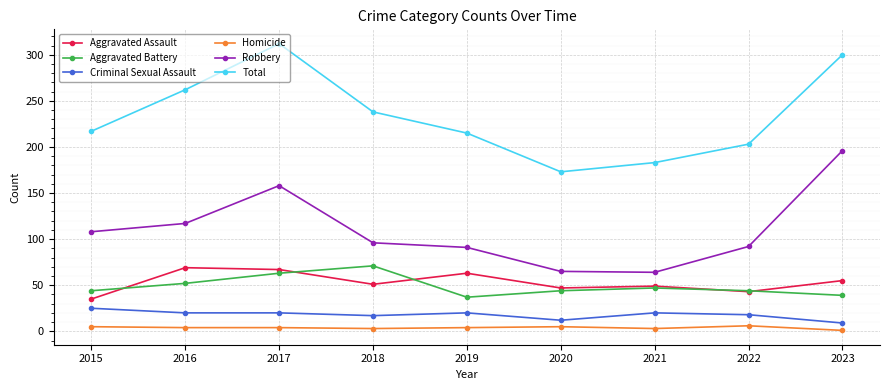

What is the sum of all Homicide values?

35